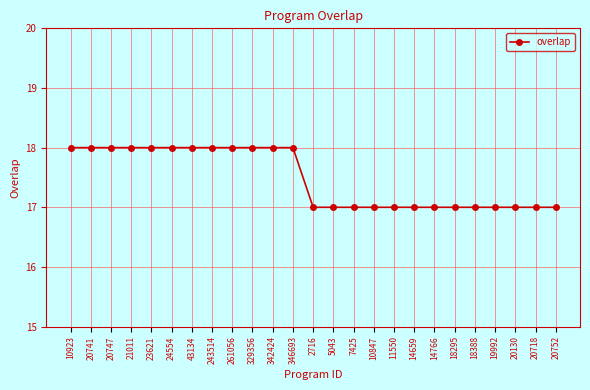

What is the sum of all values?

437